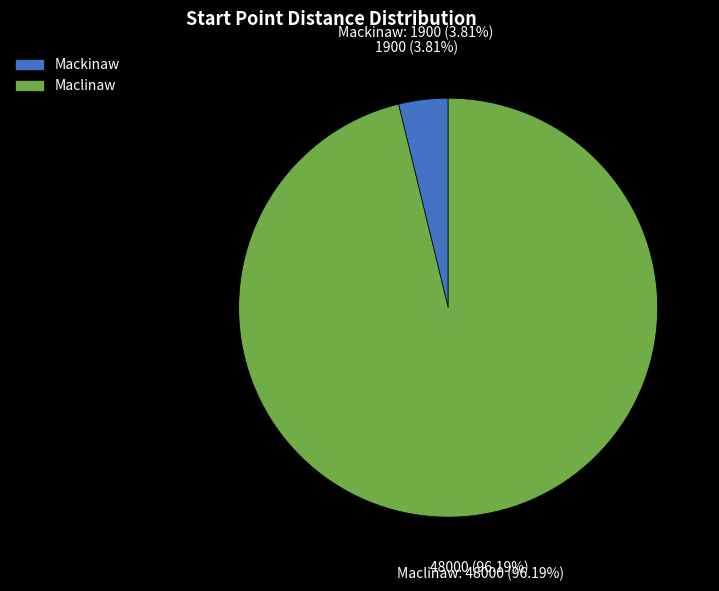

Count the number of slices in the pie.

2